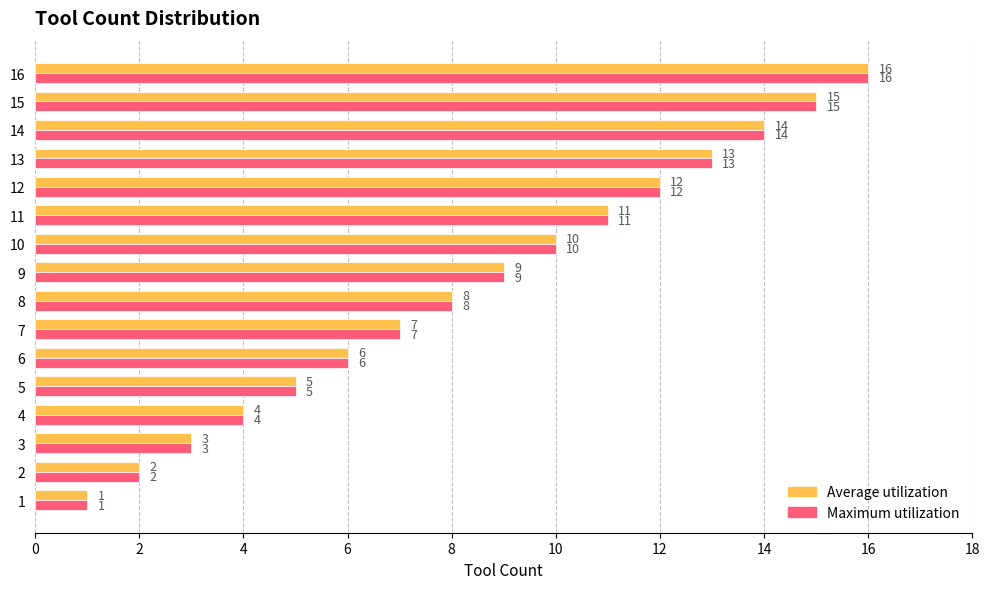

At which category is the sum across all series the highest?

16